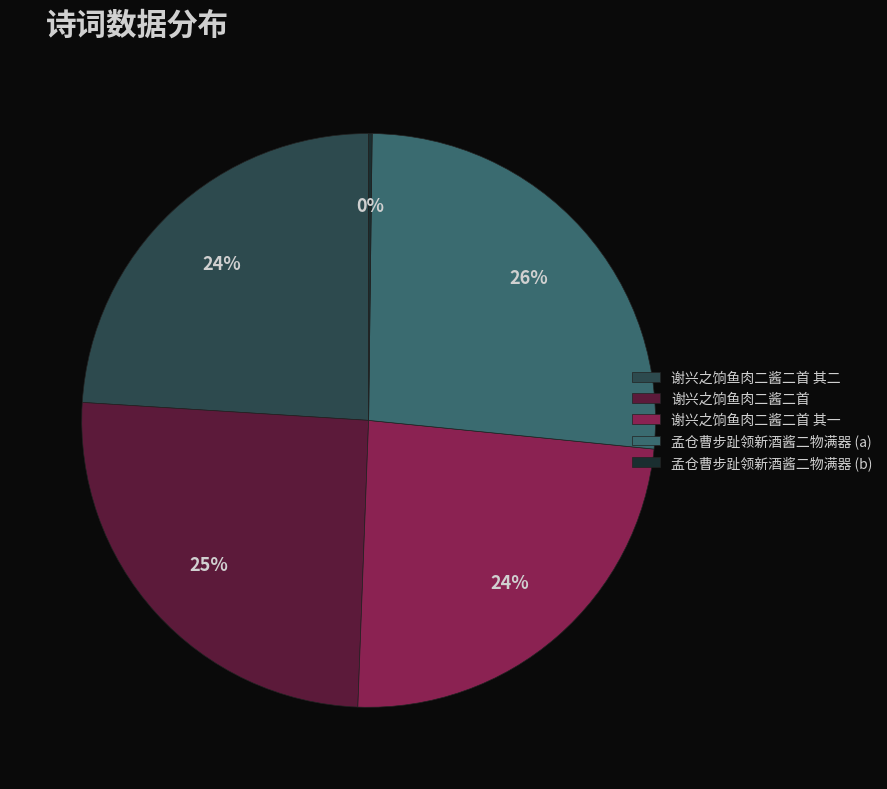

To the nearest percent, what is the average slice percentage?

20%